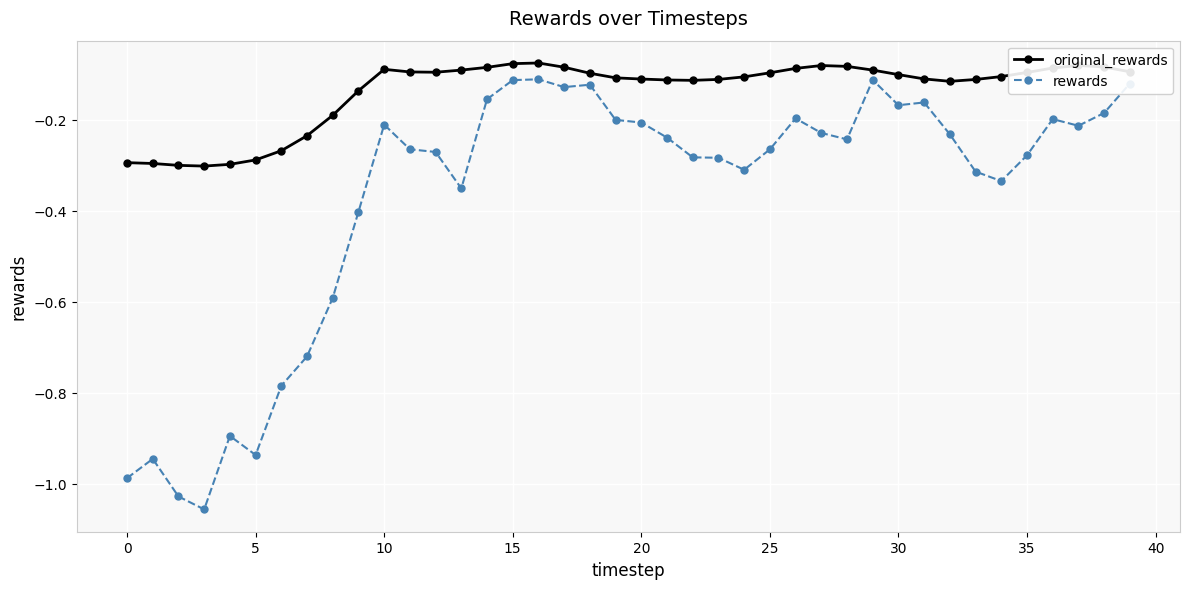

What is the sum of all original_rewards values?

-5.5